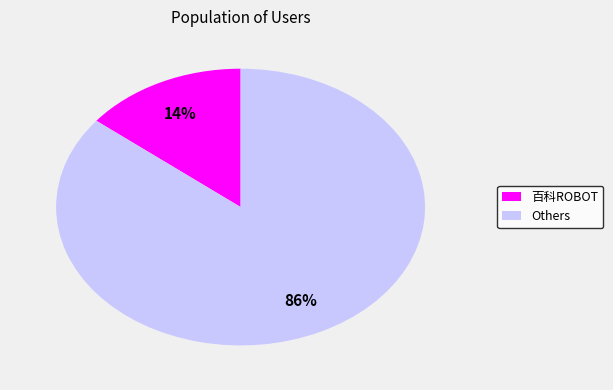

Do Others and 百科ROBOT together represent more than half of the pie?

Yes